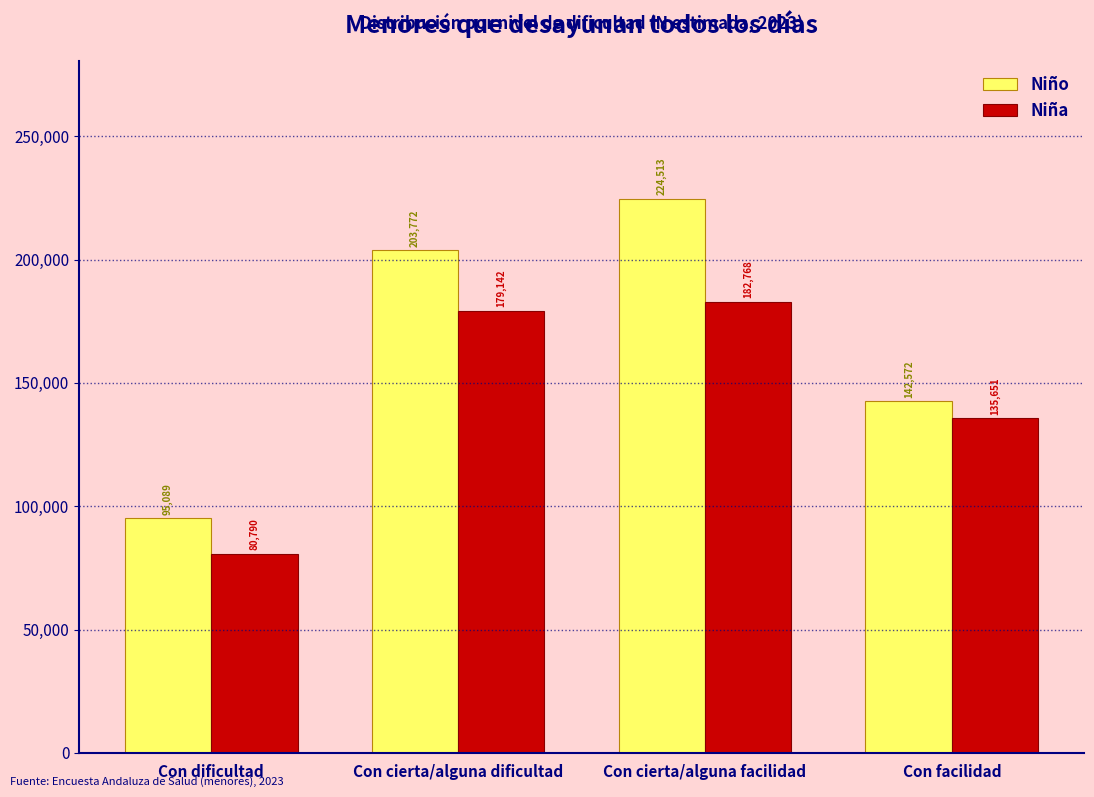

Reading left to right, transcribe all the data shown in this chart.

Niño: 95089	203772	224513	142572
Niña: 80790	179142	182768	135651